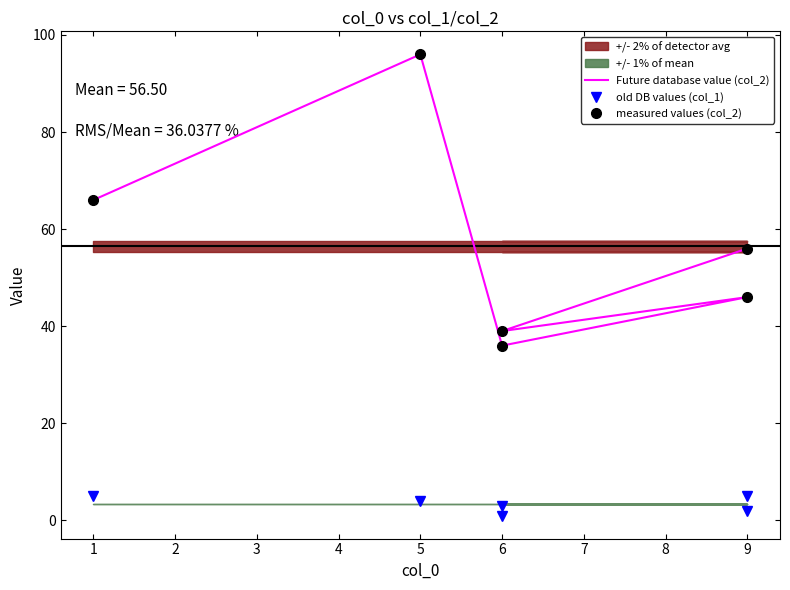

Reading left to right, transcribe all the data shown in this chart.

Future database value (col_2): 0=66	1=96	2=36	3=46	4=39	5=56
old DB values (col_1): 0=5	1=4	2=3	3=2	4=1	5=5
measured values (col_2): 0=66	1=96	2=36	3=46	4=39	5=56